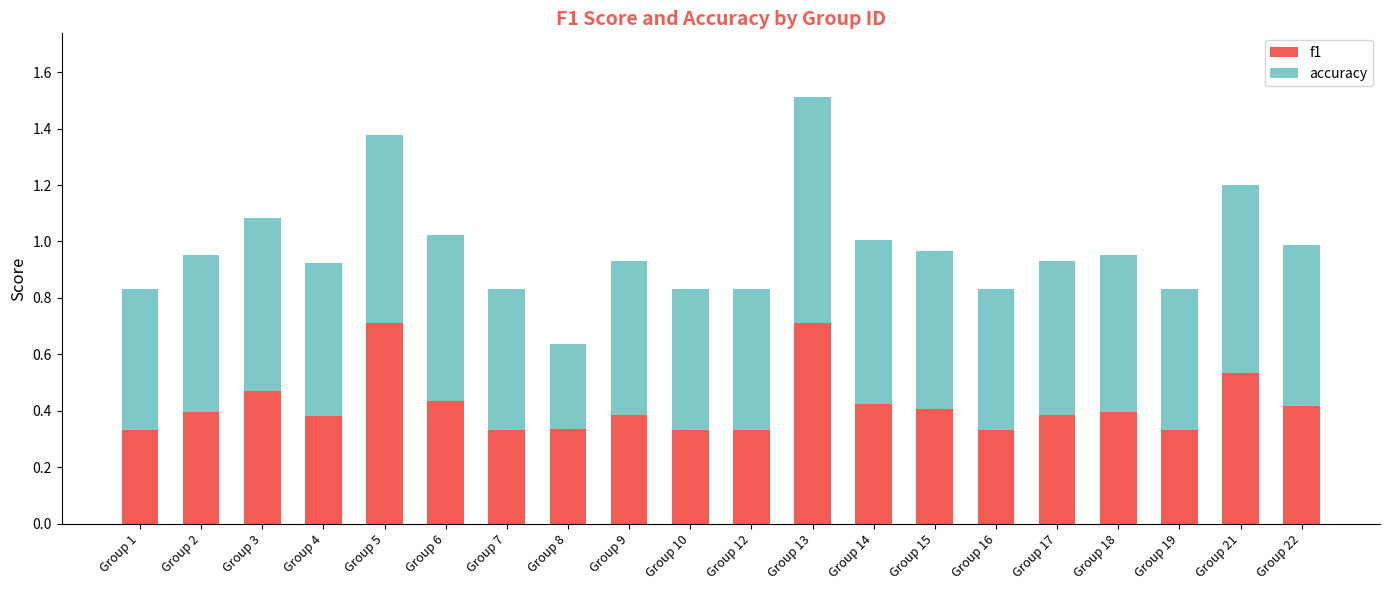

At which category is the sum across all series the highest?

Group 13